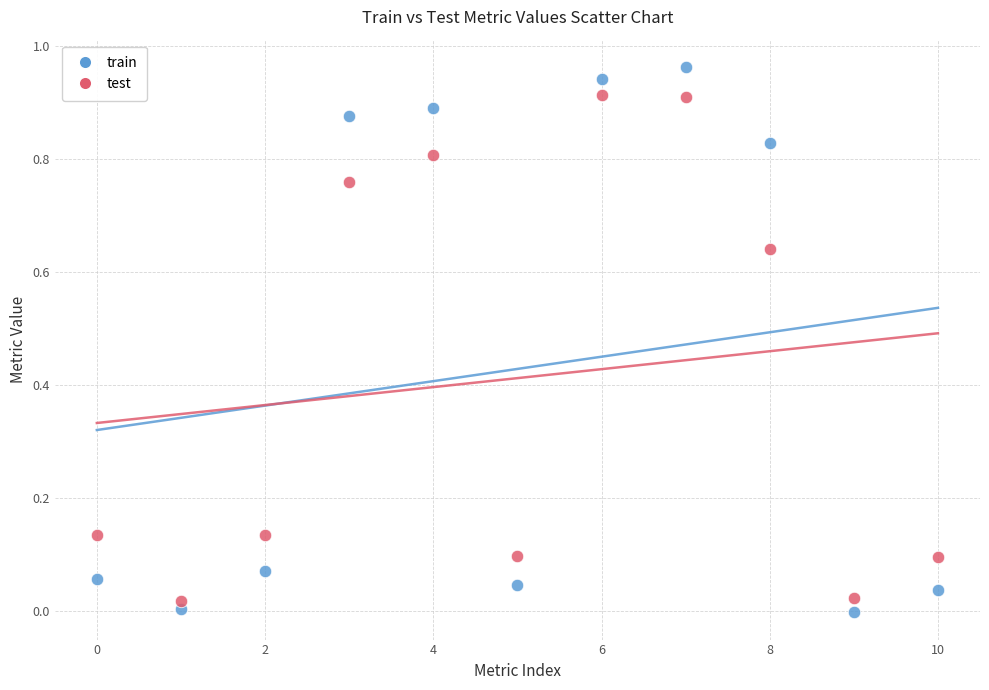

Which series reaches the maximum Y coordinate?

train